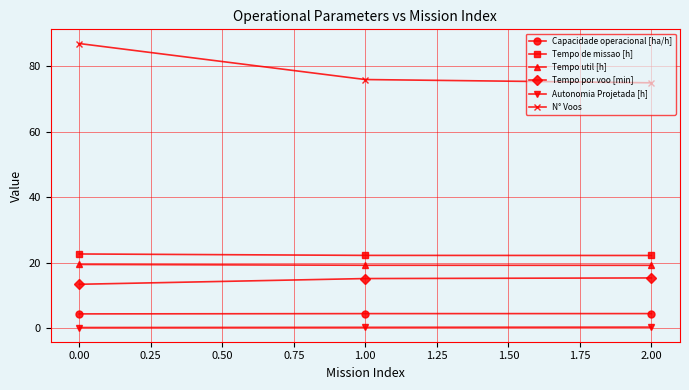

True or false: Tempo de missao [h] has a value of 22.2 at 2.00.

True